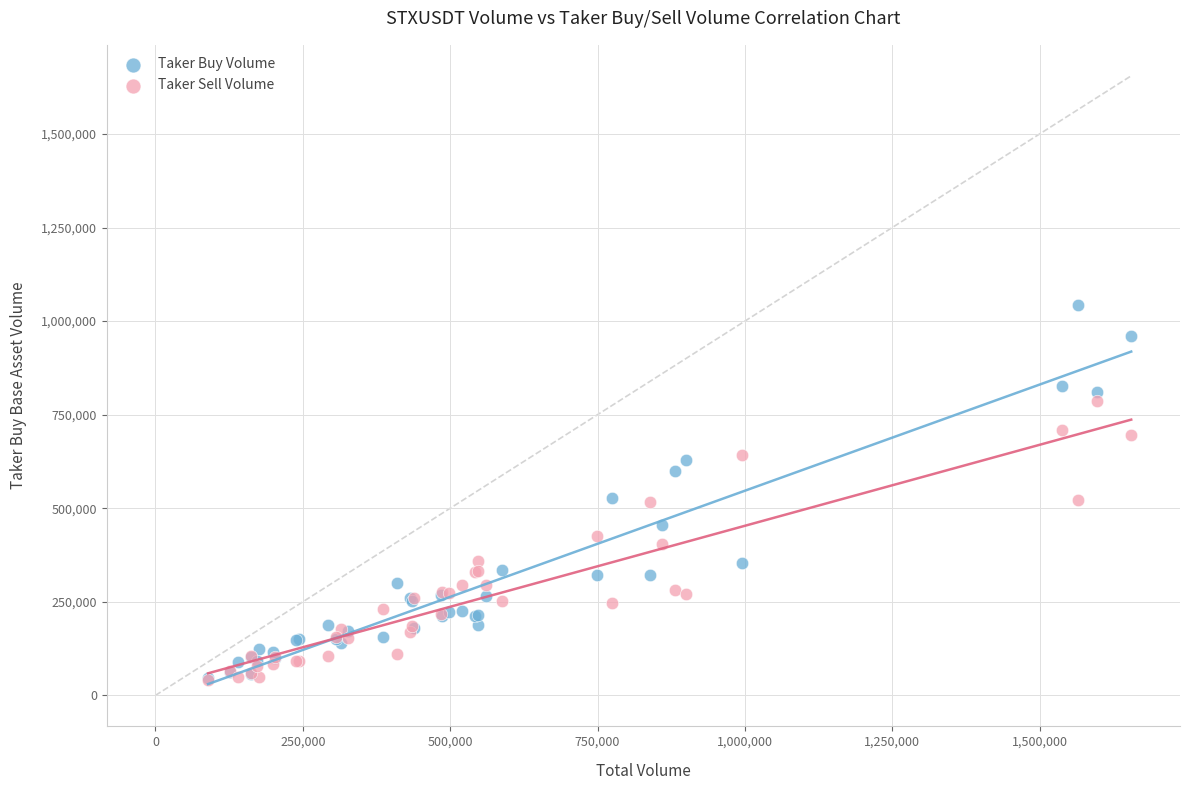

What are all the series names shown in the legend?

Taker Buy Volume, Taker Sell Volume